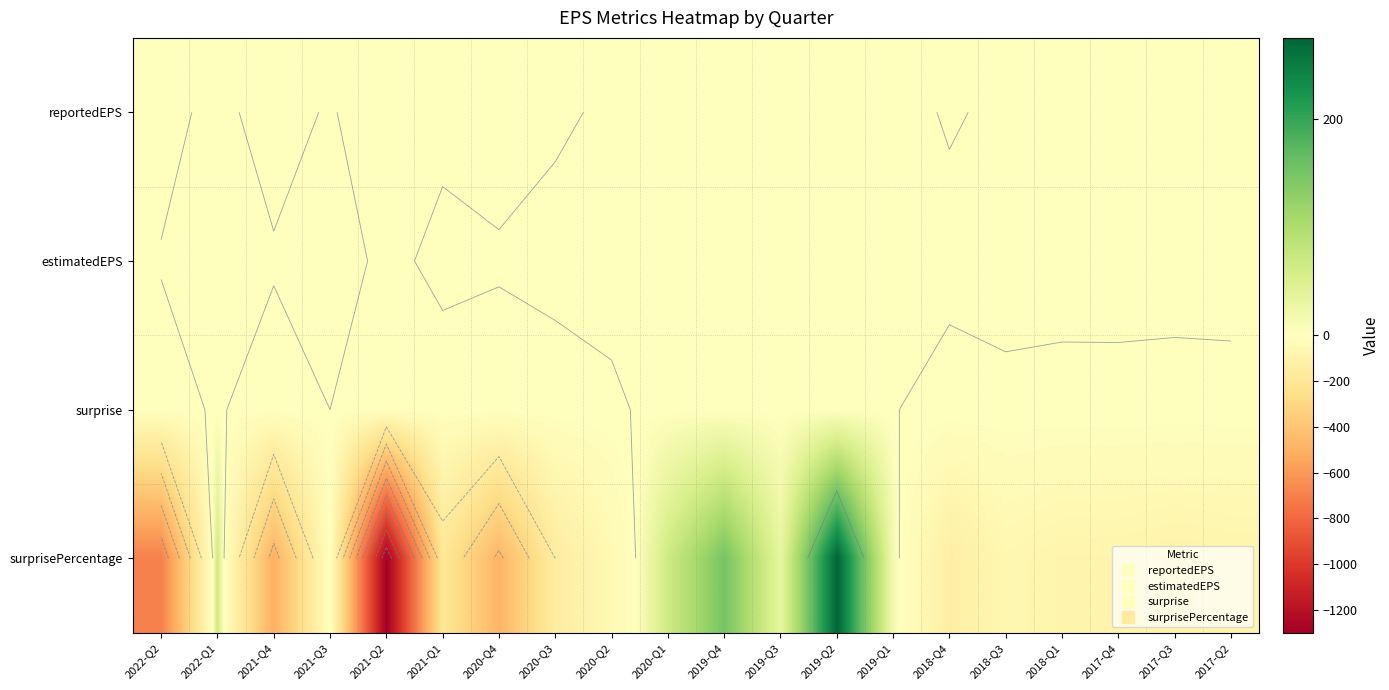

How many values in the estimatedEPS series exceed 0?

19